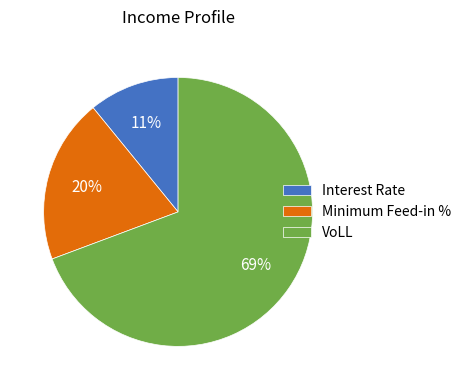

To the nearest percent, what is the average slice percentage?

33%